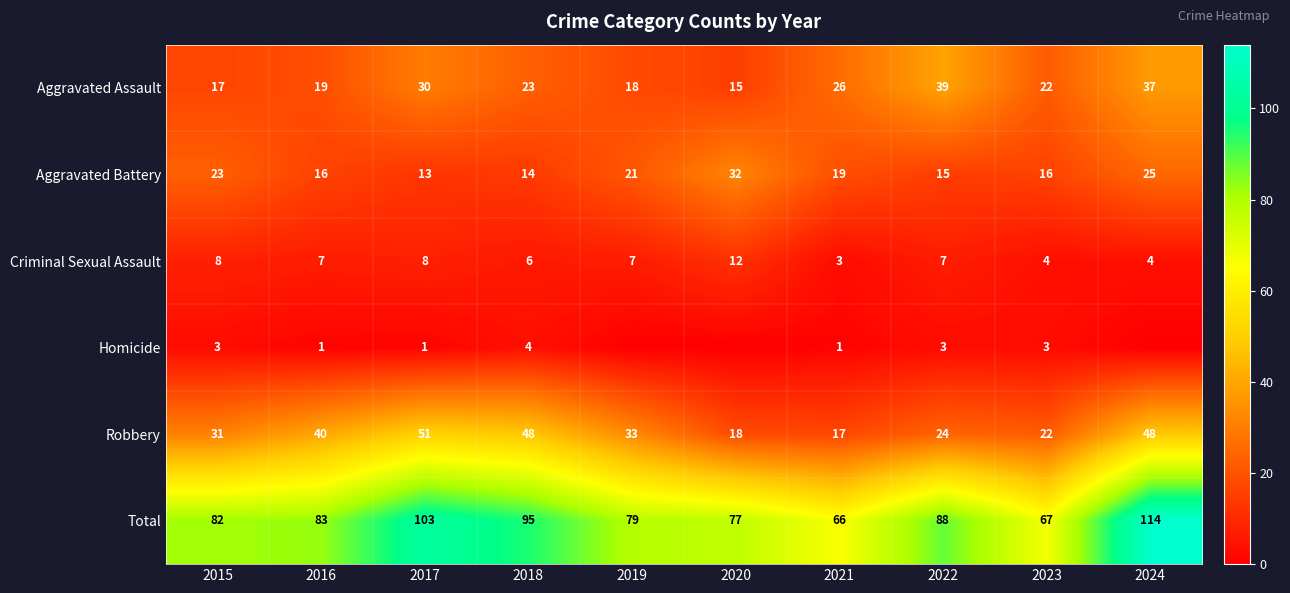

Which has a higher value, 2020 or 2022?

2022